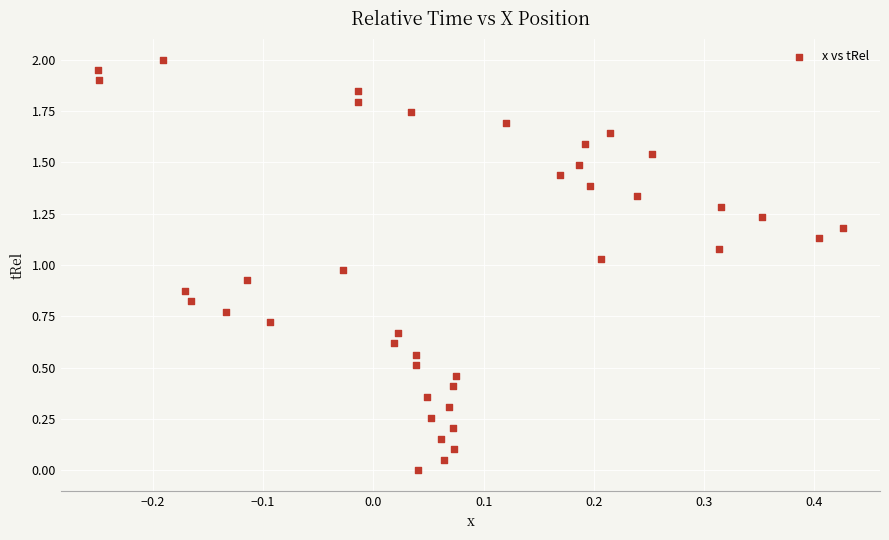

What is the range of Y values (max minus min)?

2.0